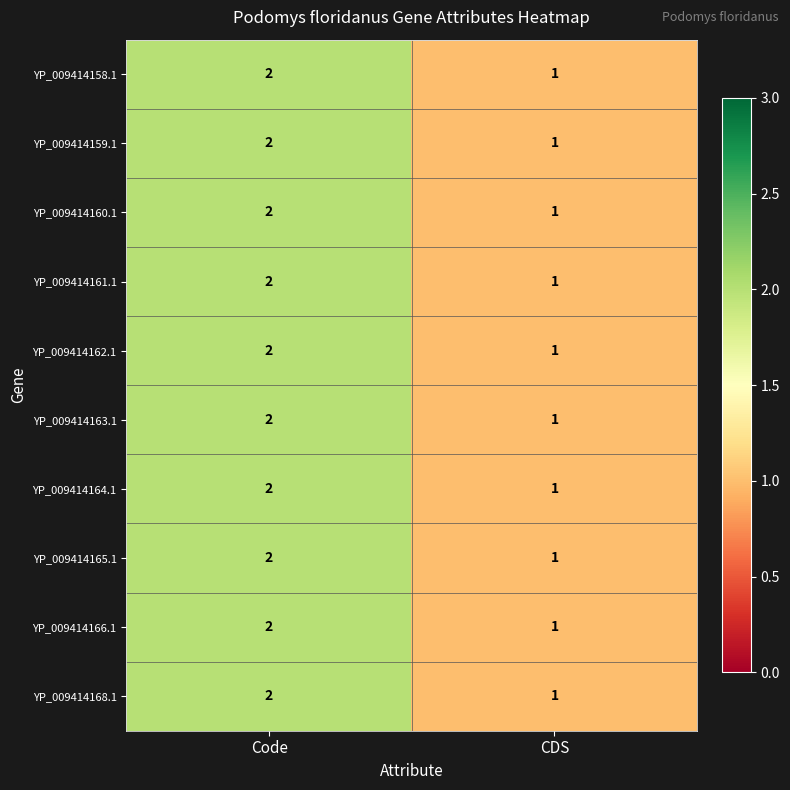

At which category does the chart reach its minimum across all series?

CDS